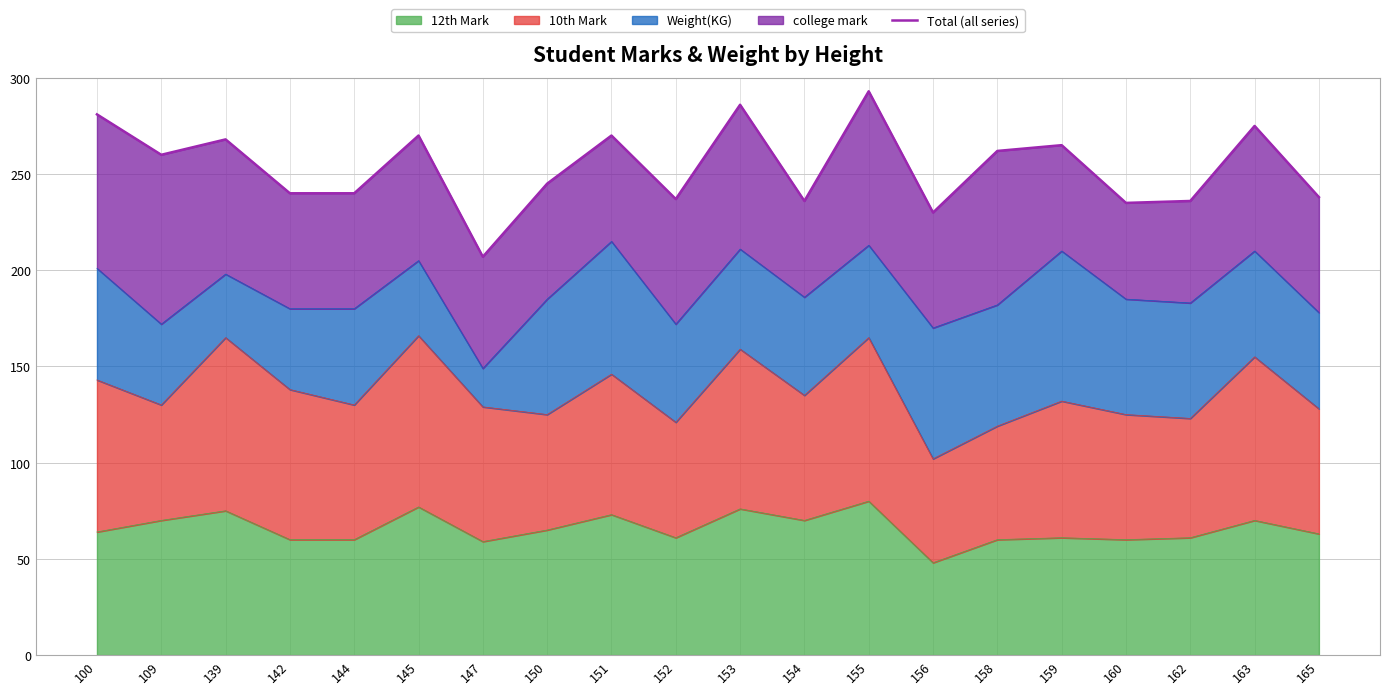

List the labels in order of value, largest first.

155, 153, 100, 163, 145, 151, 139, 159, 158, 109, 150, 142, 144, 165, 152, 154, 162, 160, 156, 147